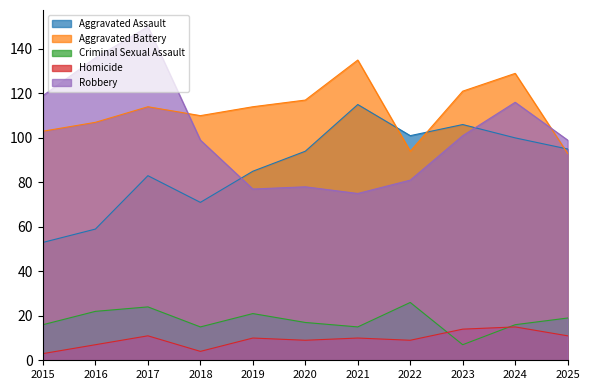

Reading left to right, transcribe all the data shown in this chart.

Aggravated Assault: 53	59	83	71	85	94	115	101	106	100	95
Aggravated Battery: 103	107	114	110	114	117	135	94	121	129	93
Criminal Sexual Assault: 16	22	24	15	21	17	15	26	7	16	19
Homicide: 3	7	11	4	10	9	10	9	14	15	11
Robbery: 119	136	150	99	77	78	75	81	101	116	99